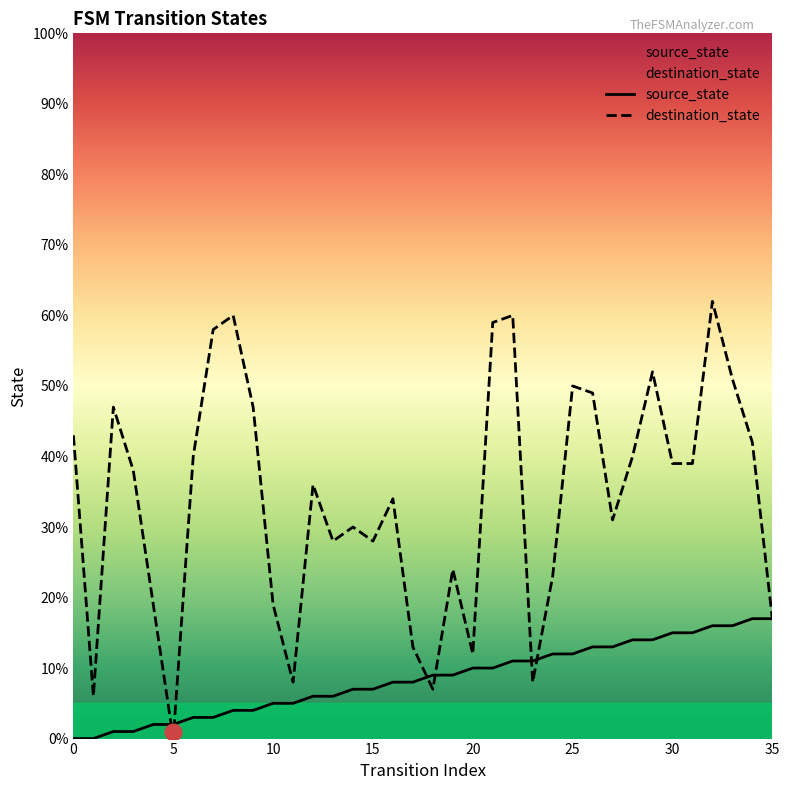

Does the chart have visible grid lines?

No